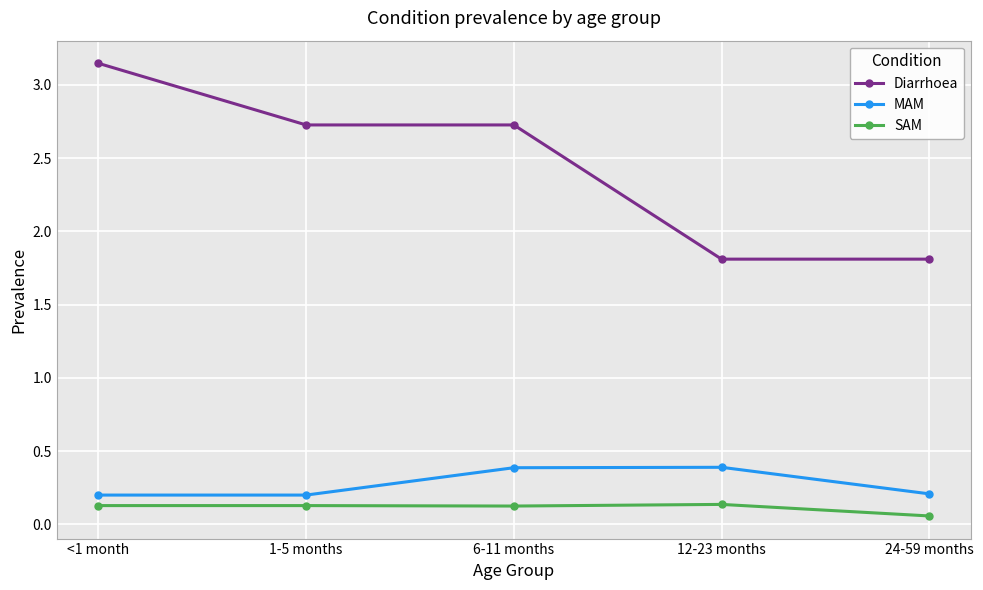

How many data points does each series have?

5